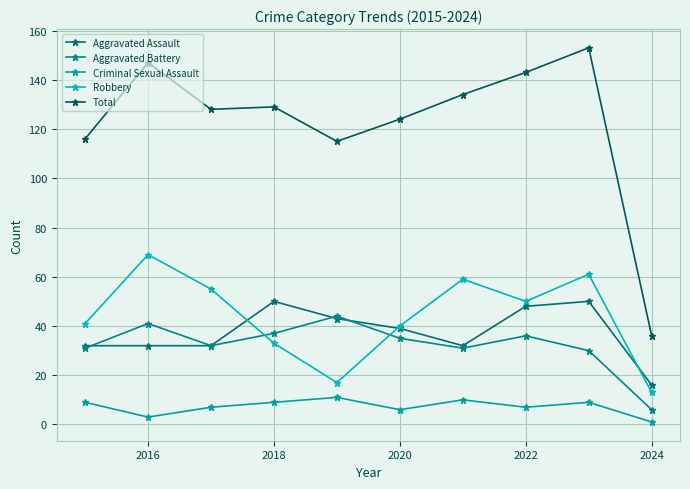

Count the number of categories in the chart.

10